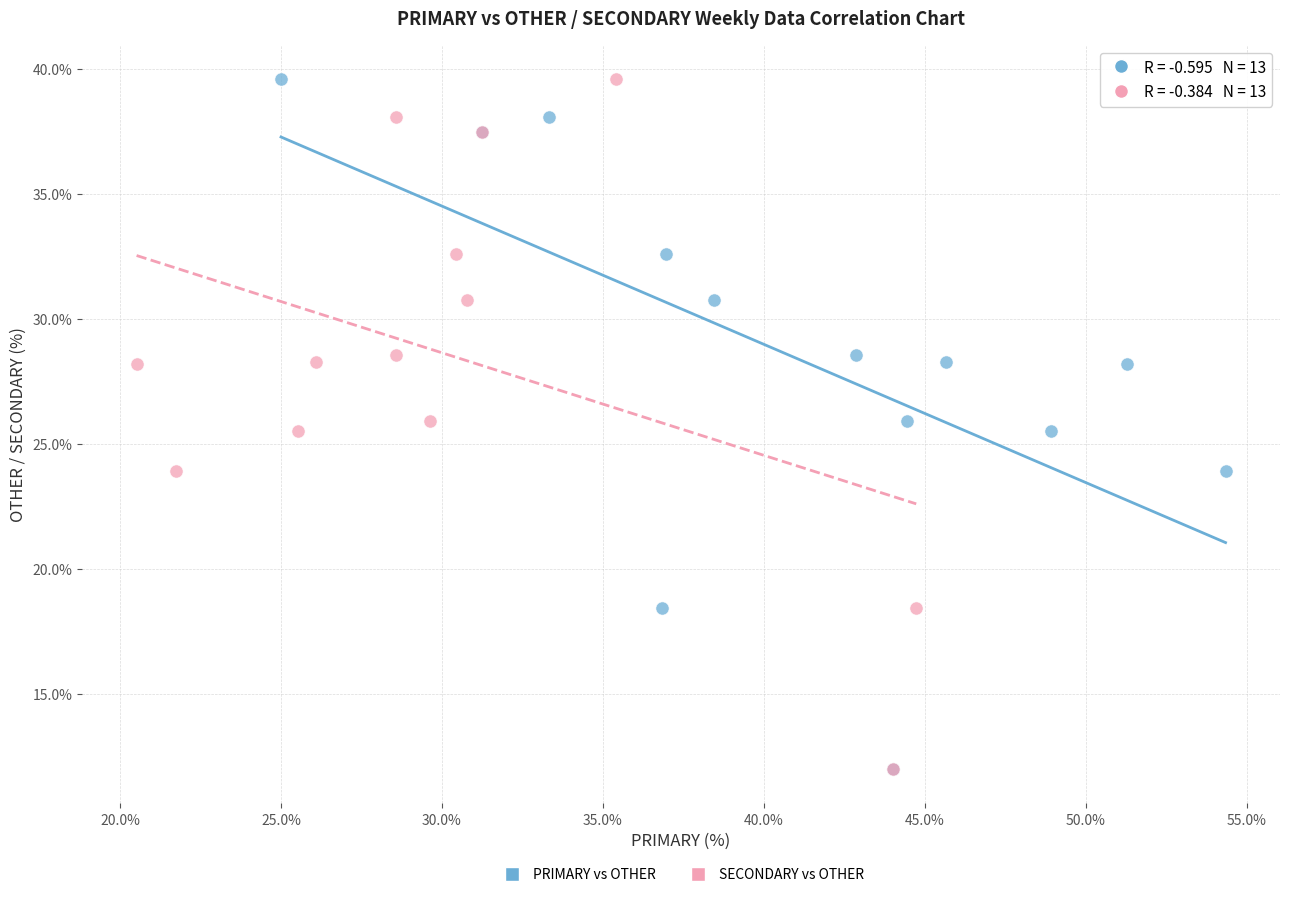

What are all the series names shown in the legend?

PRIMARY vs OTHER, SECONDARY vs OTHER